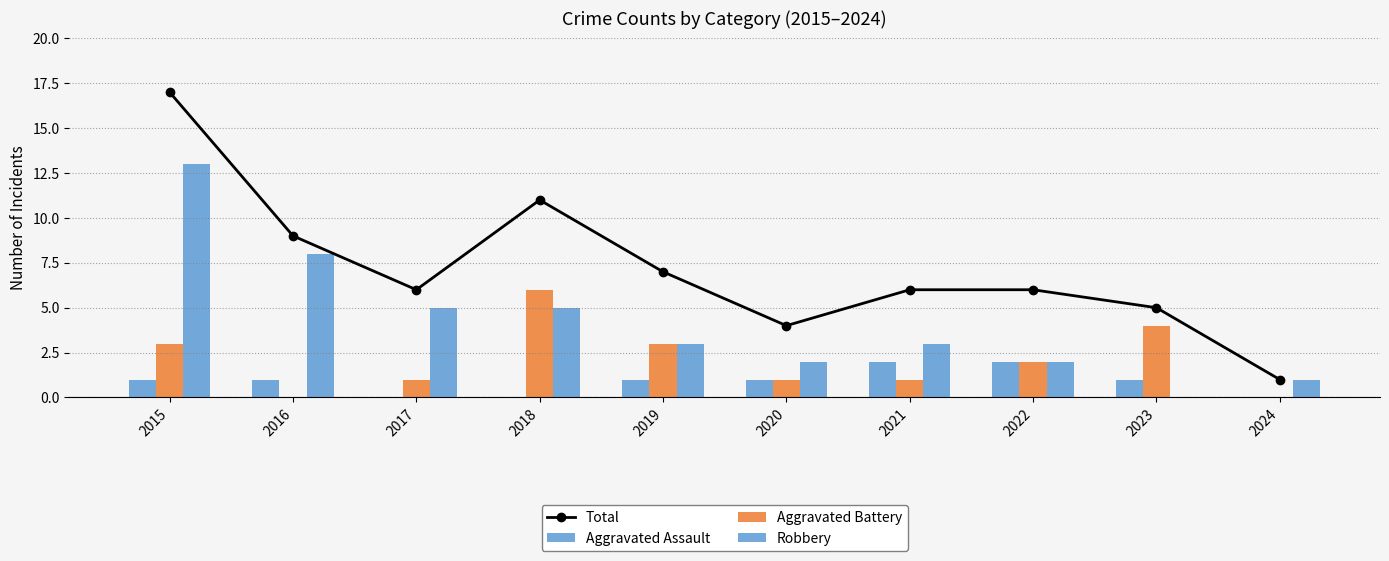

How many groups of bars are there?

10